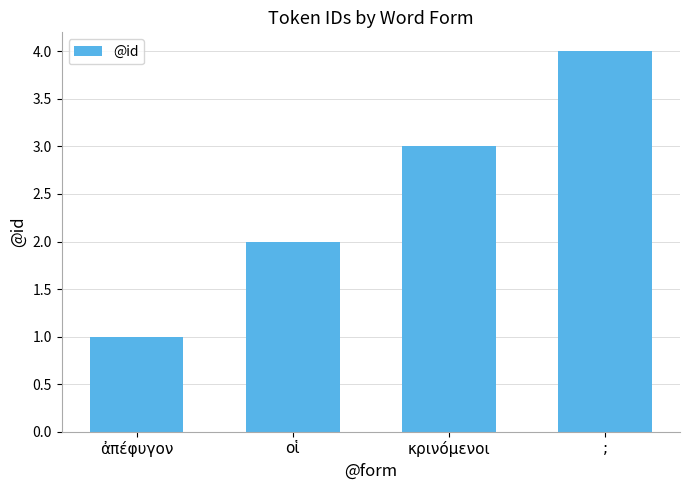

Does the chart contain any negative values?

No